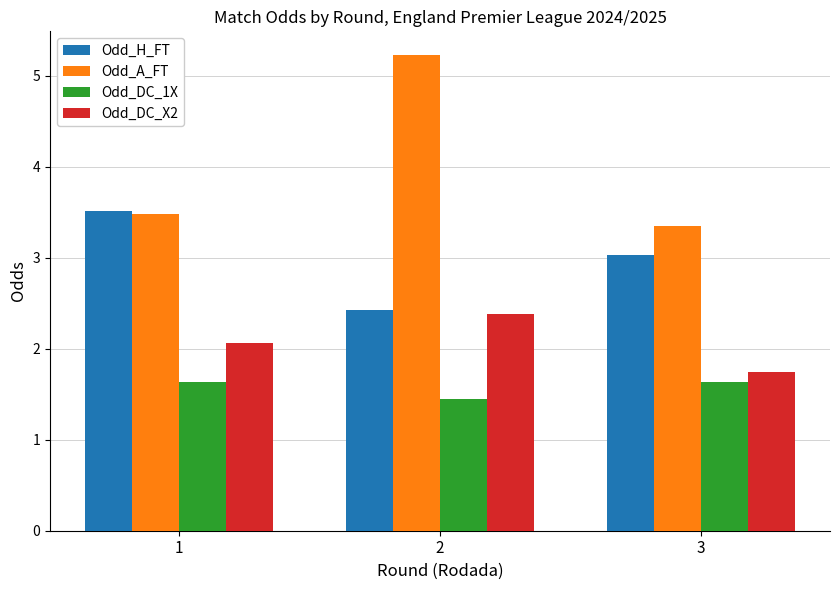

Which category has the lowest value in the Odd_DC_X2 series?

3